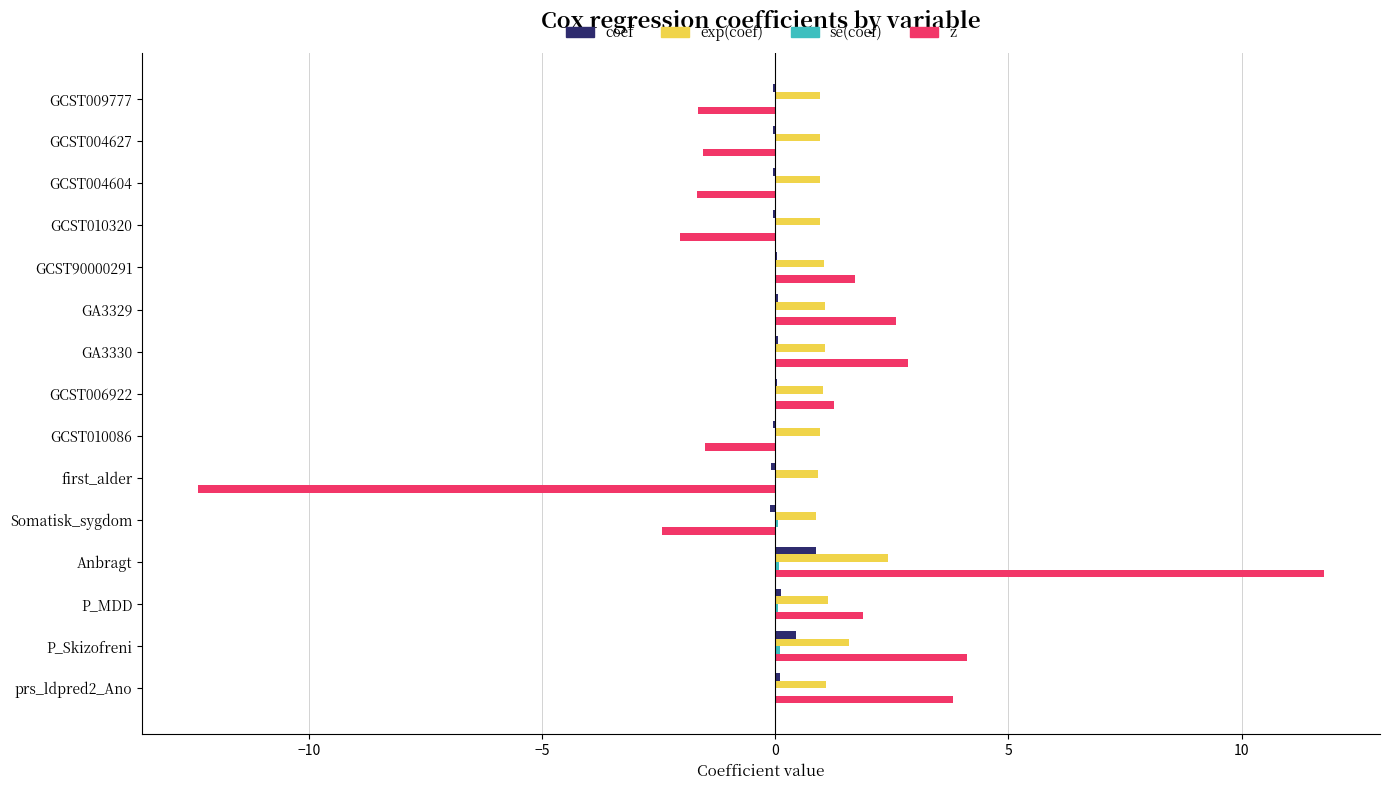

True or false: coef has a value of -0.0 at GCST009777.

True